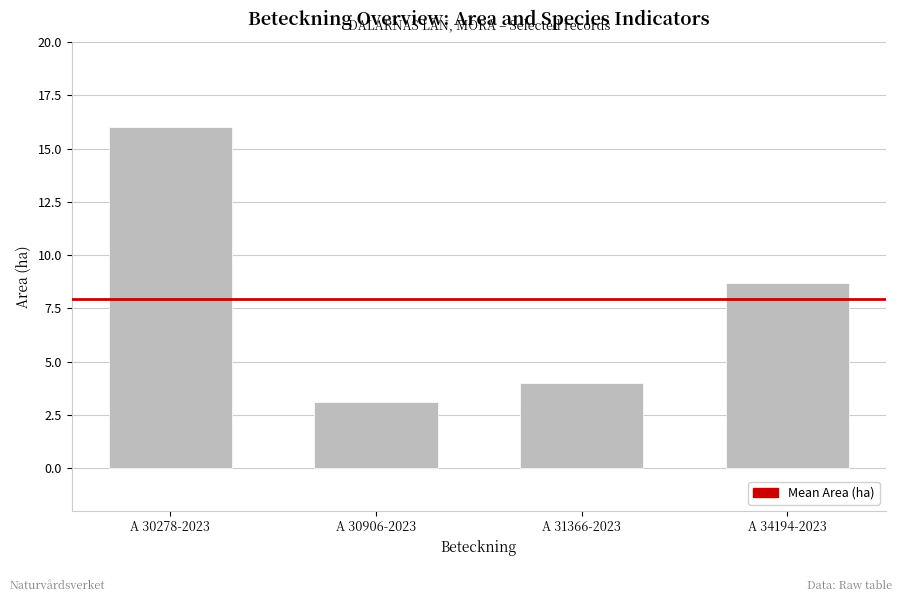

List the labels in order of value, largest first.

A 30278-2023, A 34194-2023, A 31366-2023, A 30906-2023